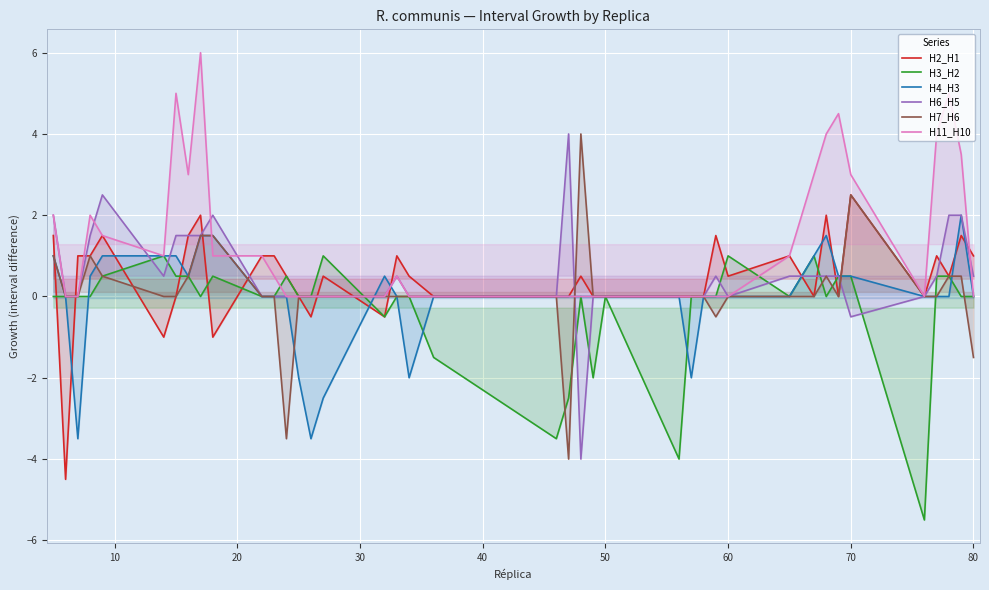

How many values in H4_H3 are above zero?

14